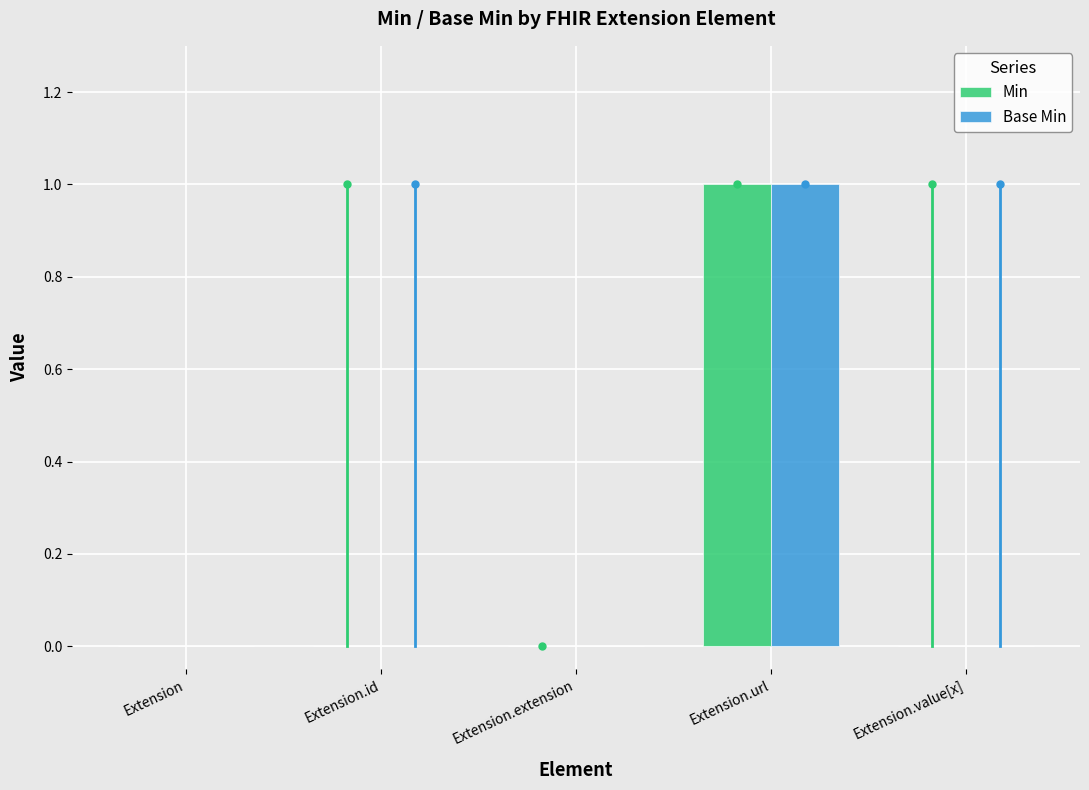

Is it true that Min equals 2 at Extension.url?

False